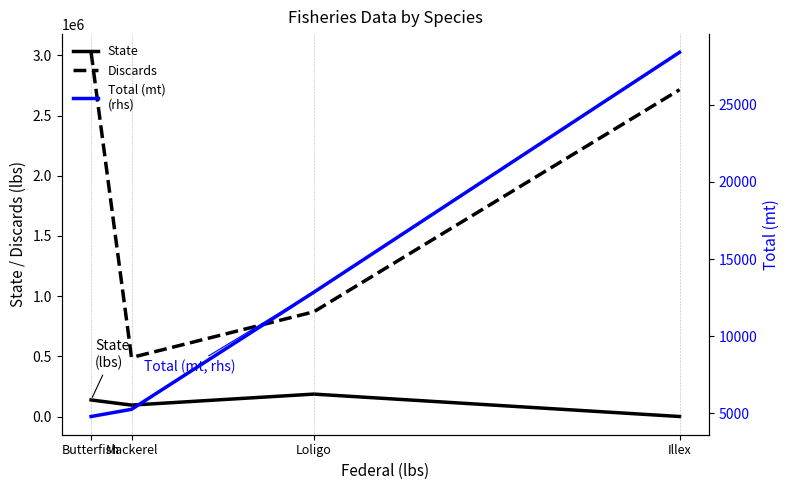

Where is State nearest to the value 93387?

Mackerel